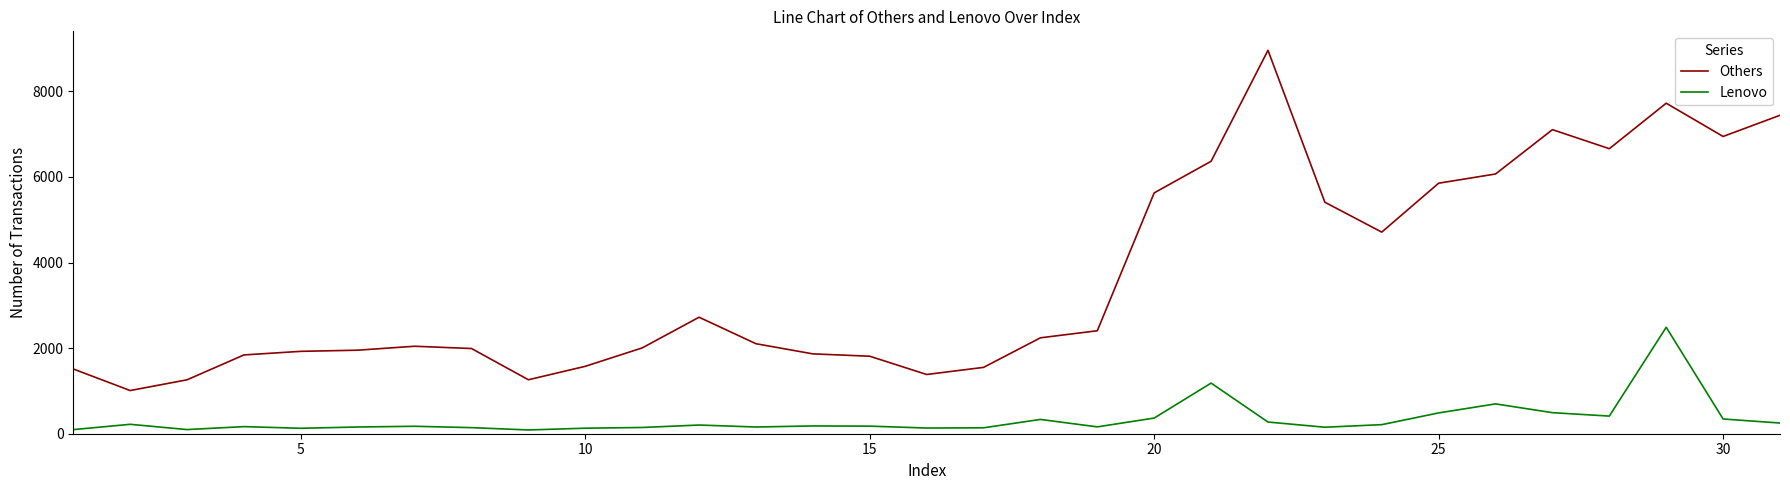

Which series has the largest total across all categories?

Others